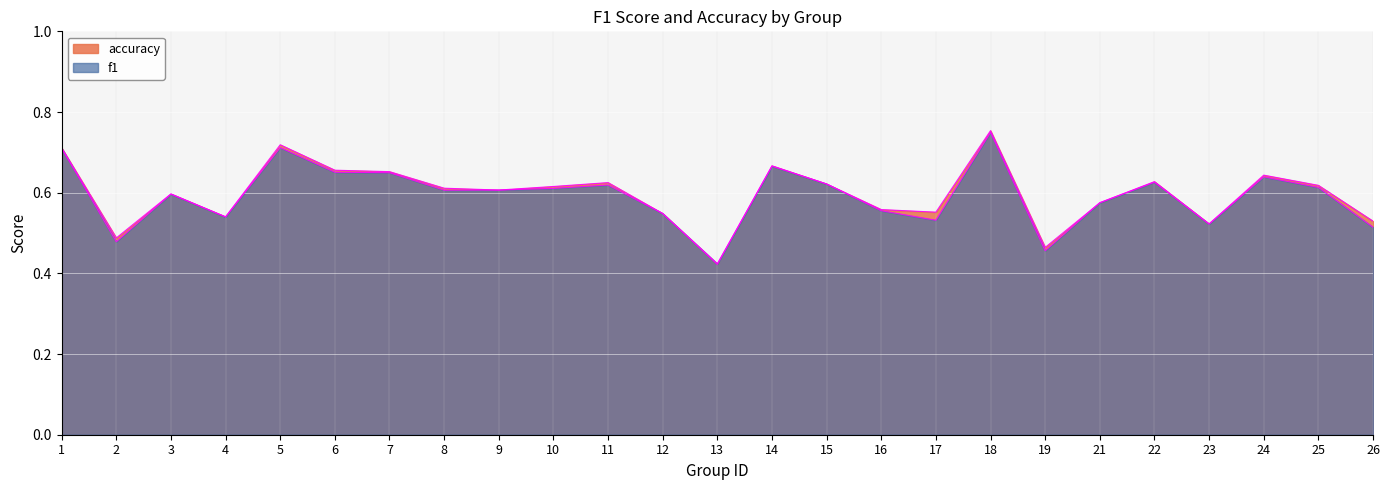

What is the difference between the f1 values at 17 and 14?

0.1